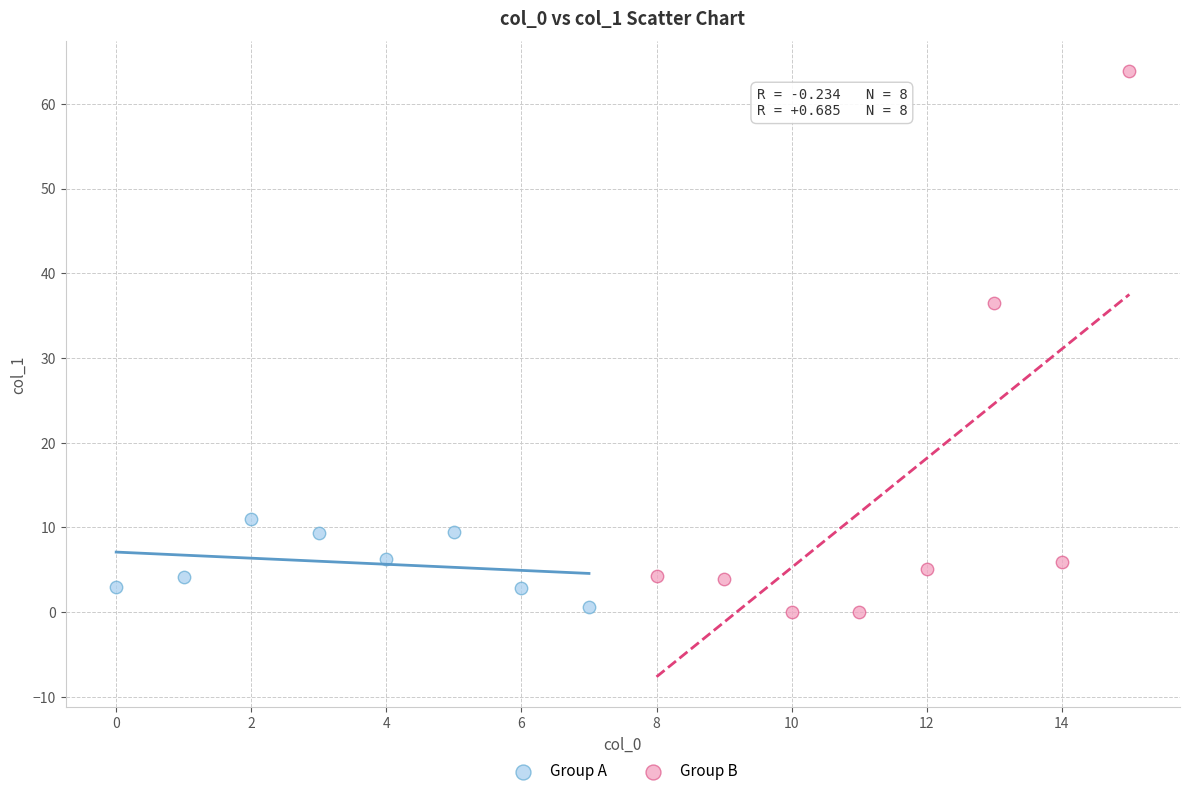

Which series has the widest spread of Y values?

Group B